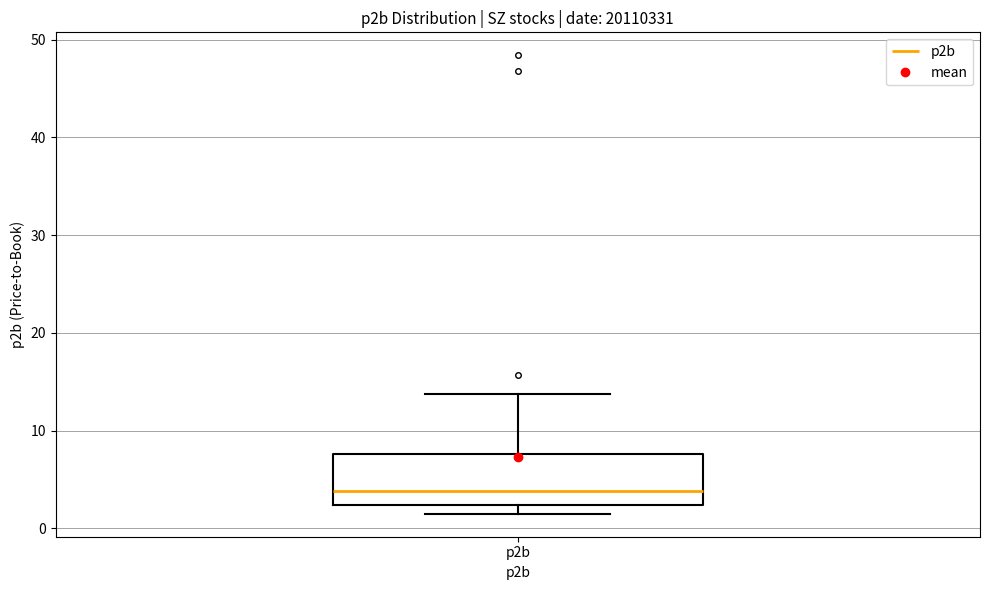

Where is the lower edge of the box for p2b on the y-axis? The values are not printed on the chart, so give them approximately, as read against the axis.

2